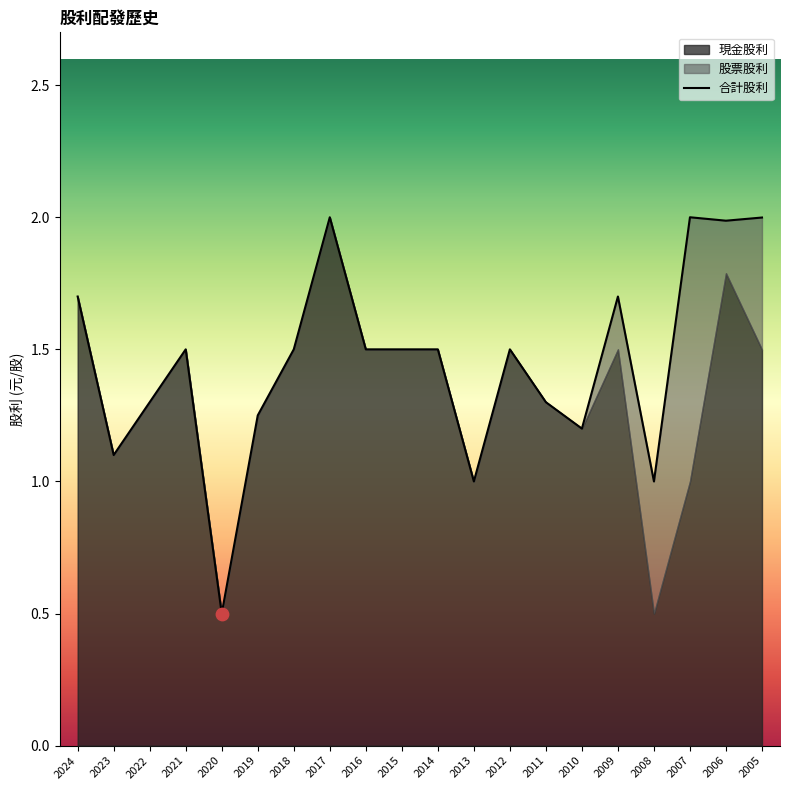

At which category is the sum across all series the highest?

2017